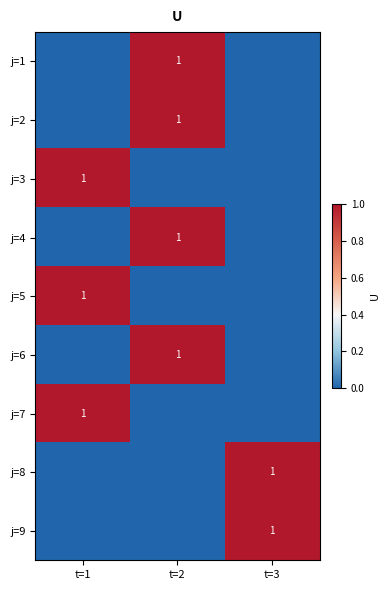

True or false: j=2 has a value of 1 at t=2.

True